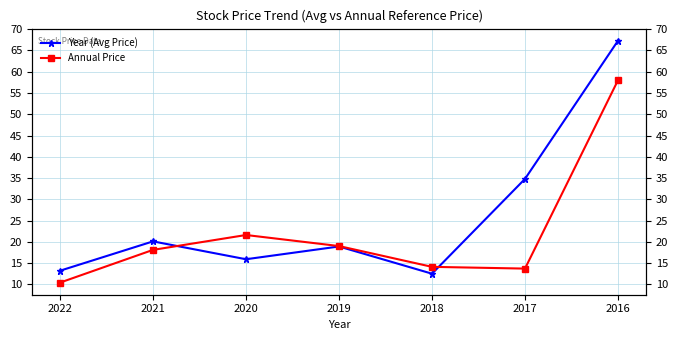

What are all the series names shown in the legend?

Year (Avg Price), Annual Price